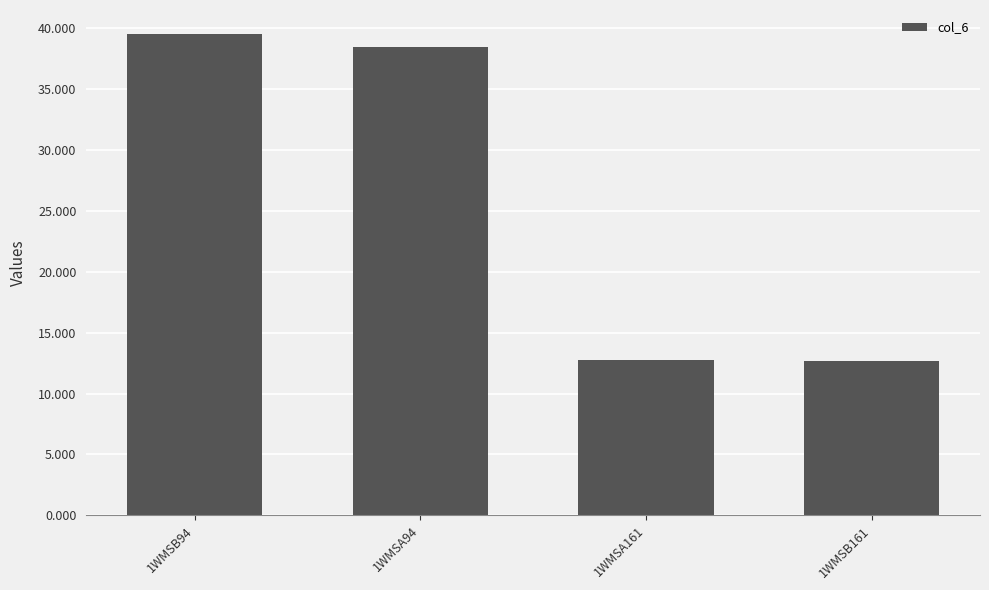

Are the bars horizontal?

No